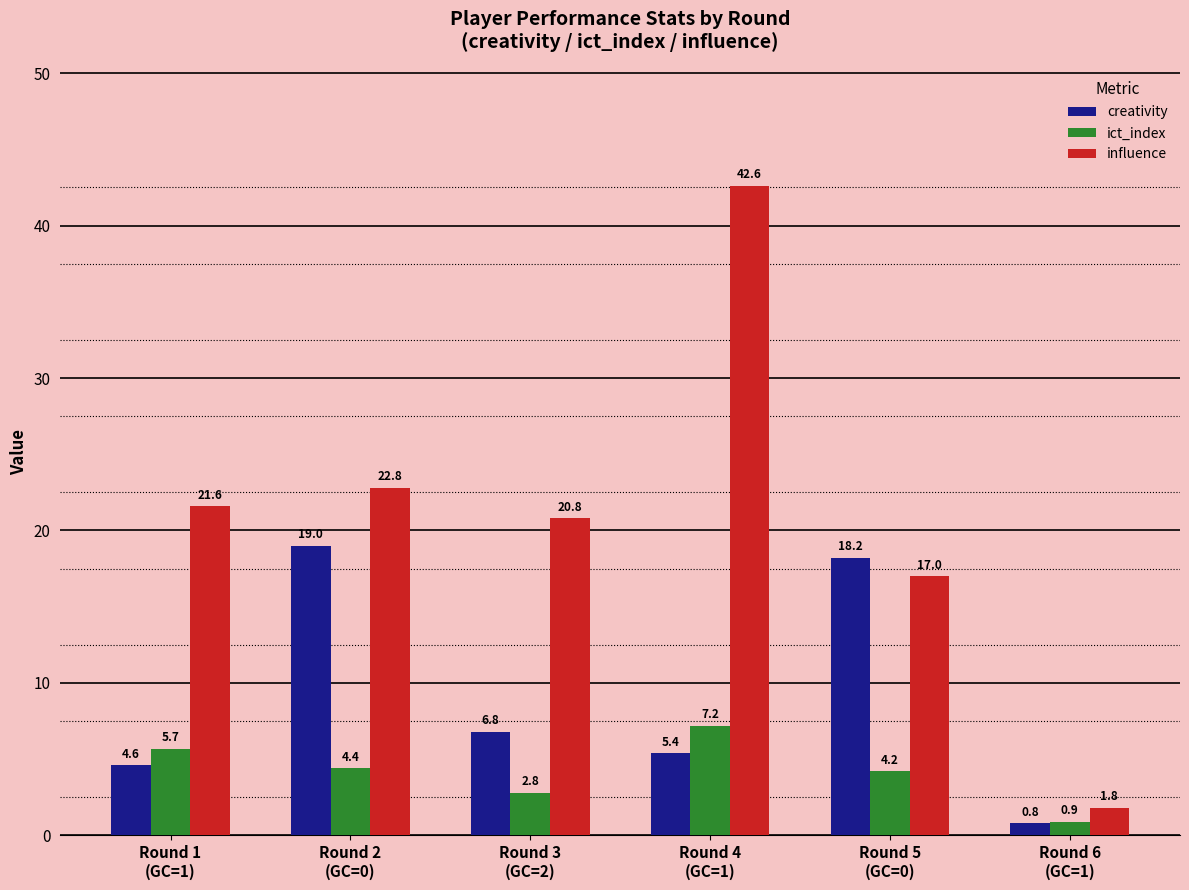

At which category is the sum across all series the highest?

Round 4
(GC=1)